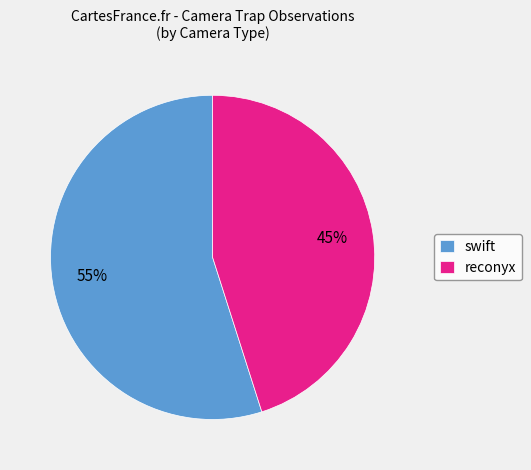

Is there any slice that represents more than half of the pie?

Yes